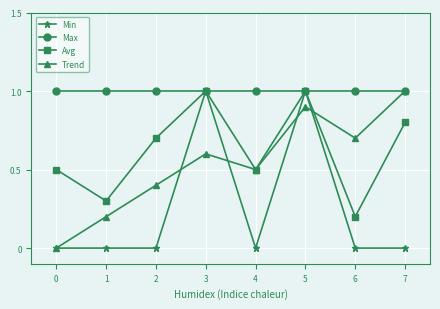

The Avg series shows 0.5 at 0. True or false?

True